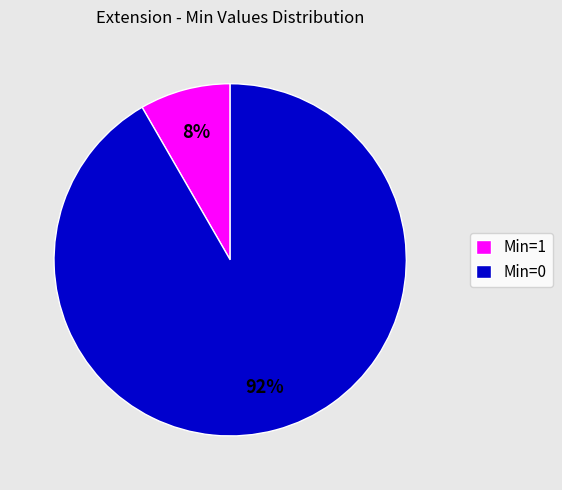

Which slice represents more than half of the pie?

Min=0